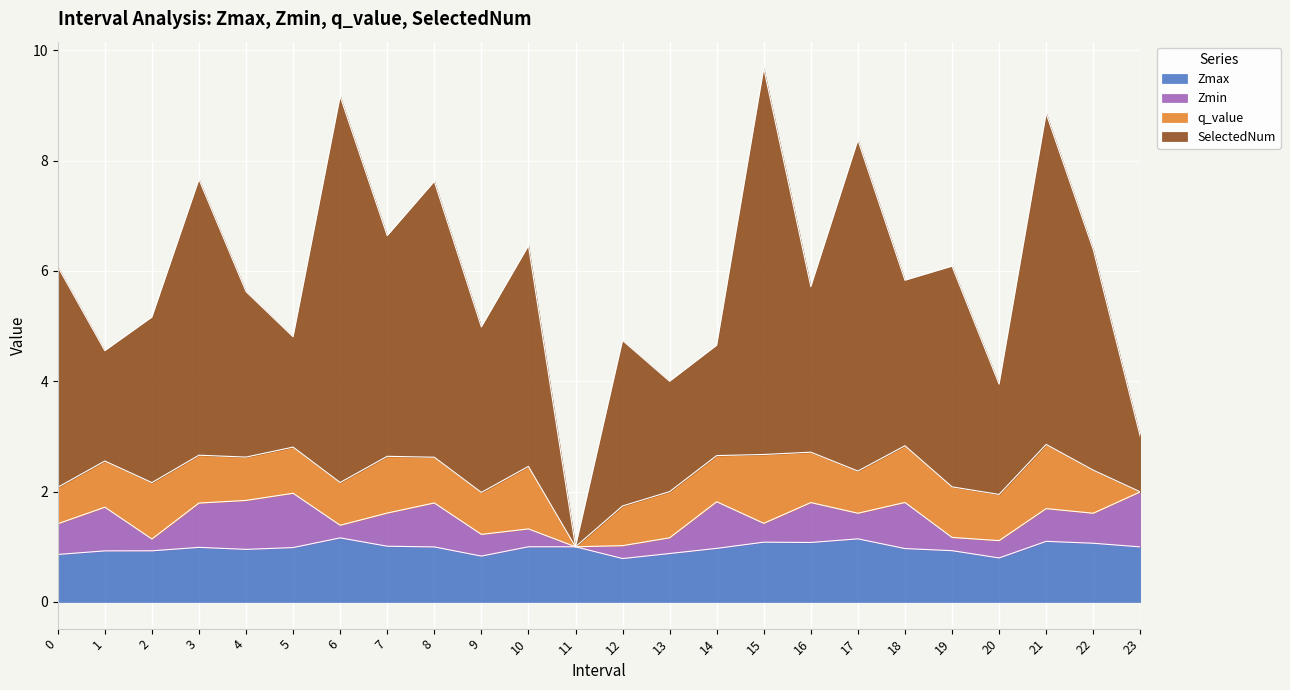

What is the minimum value shown in the chart?

0.8